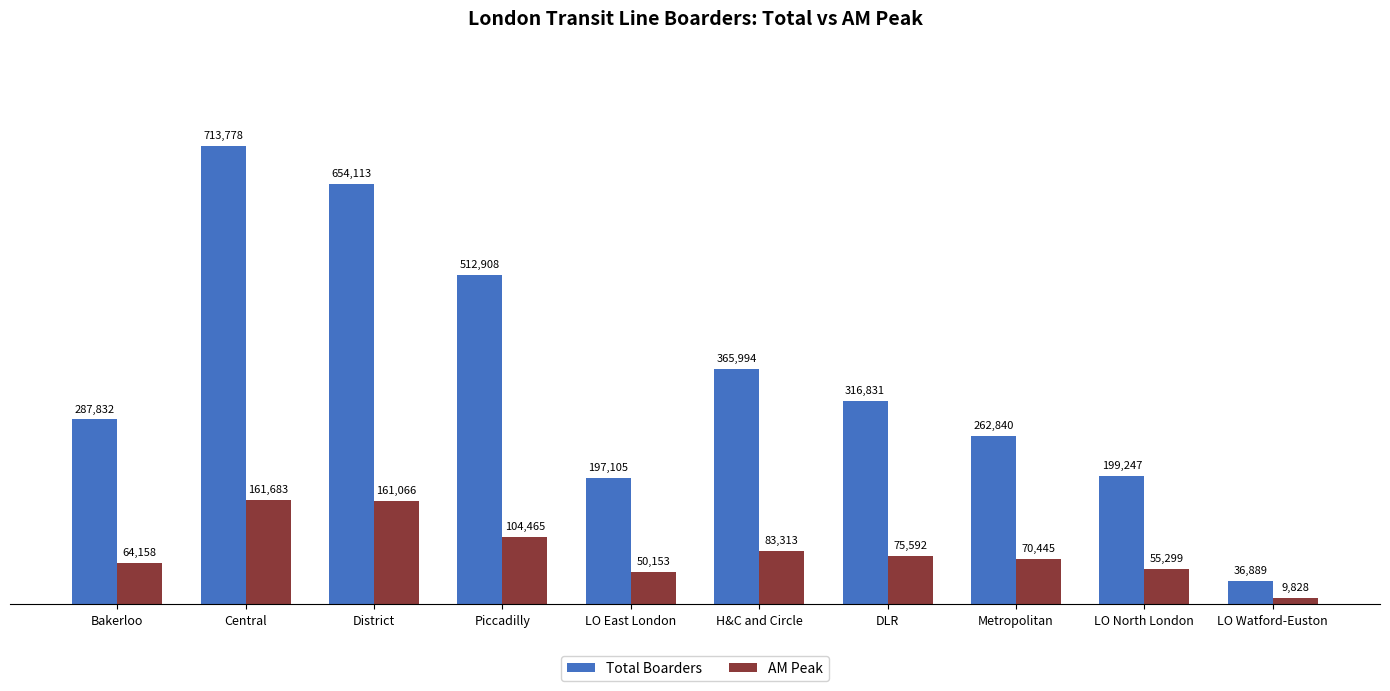

The AM Peak series shows 70445.3 at Metropolitan. True or false?

True